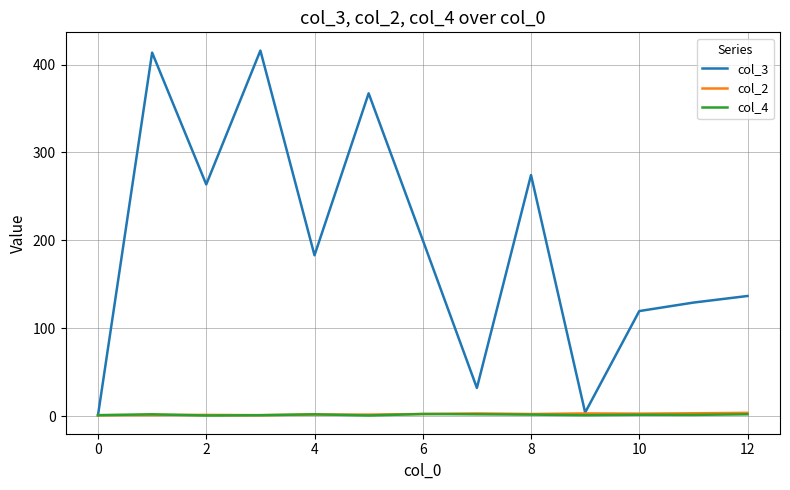

What is the difference between the maximum and second lowest values in the col_4 series?

1.7